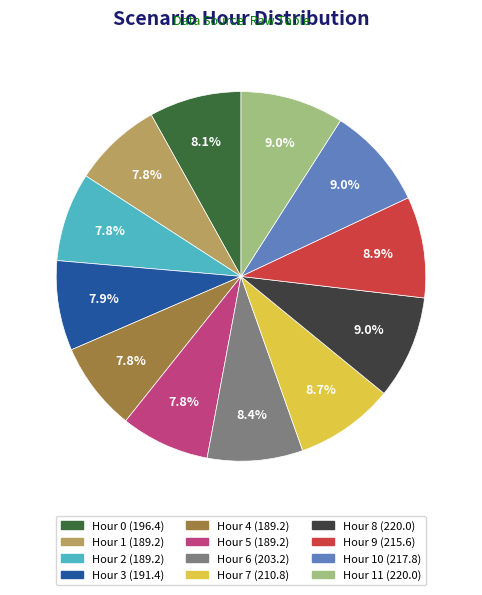

To the nearest percent, what is the difference between the largest and smallest slice percentages?

1%